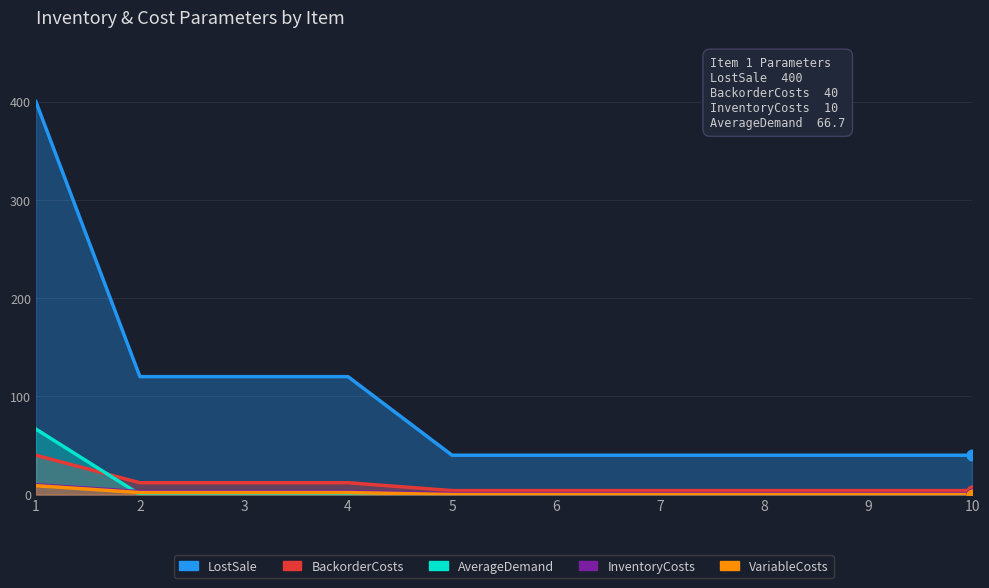

Which series has the widest spread of Y values?

InventoryCosts